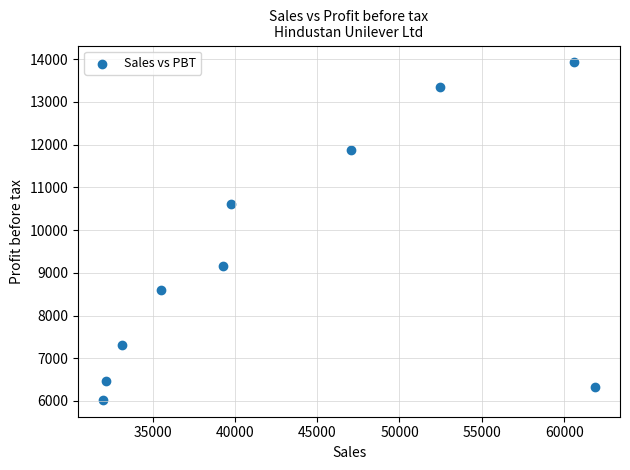

What Y value in the scatter plot is closest to 9976?

10605.0